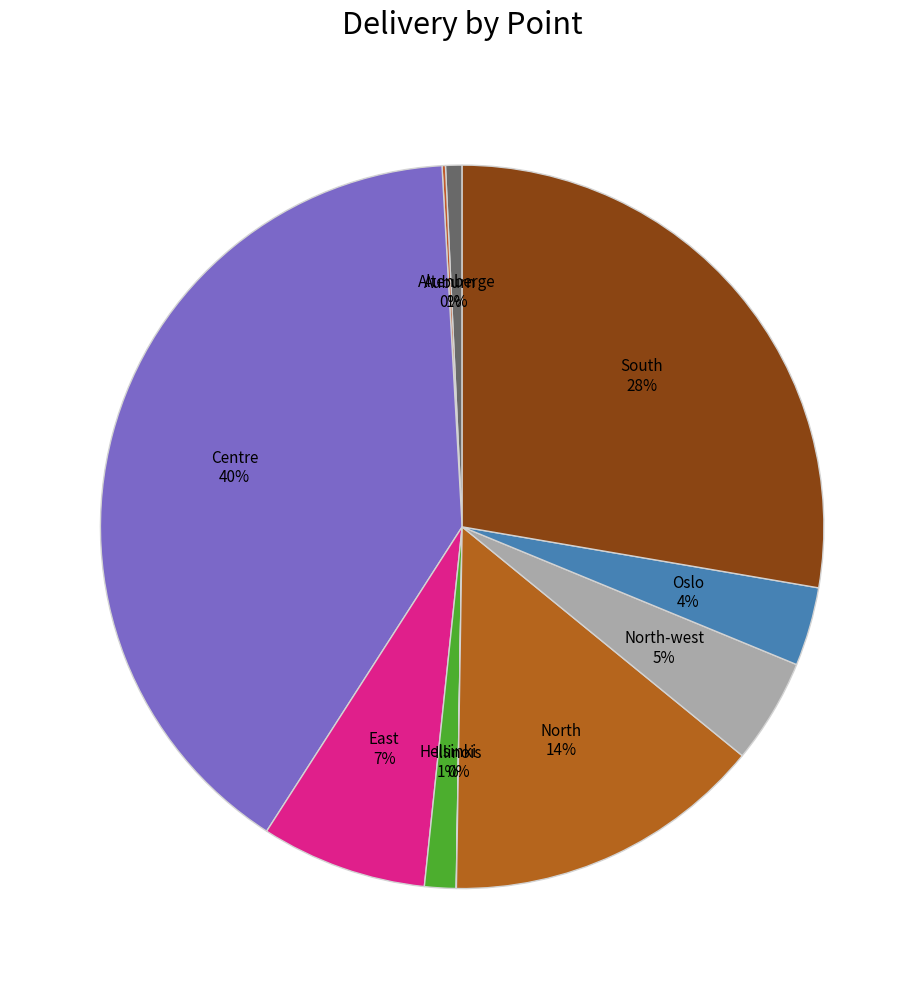

What is the largest slice in the pie chart?

Centre